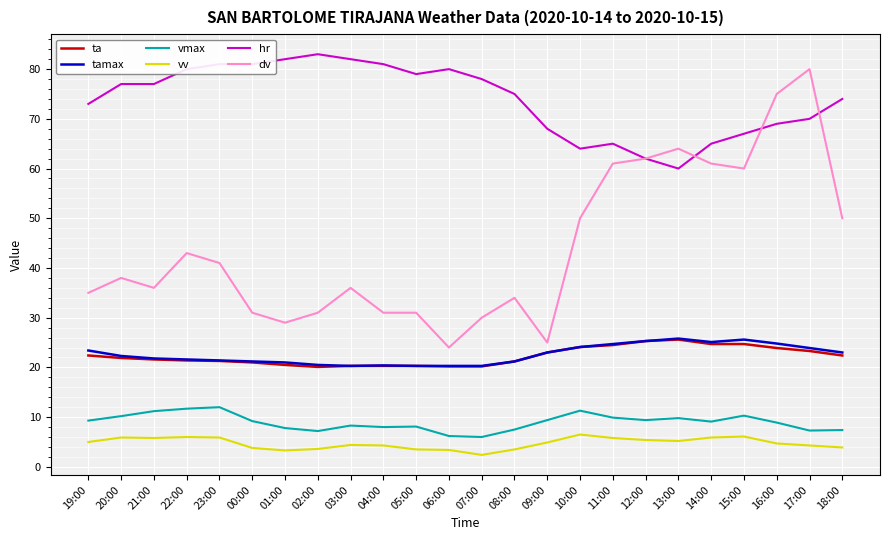

Which series has the widest spread of values?

dv